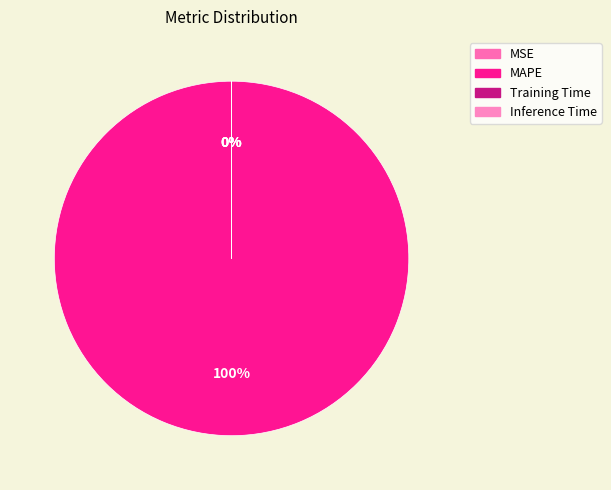

Rank the categories by value from lowest to highest.

Inference Time, Training Time, MSE, MAPE